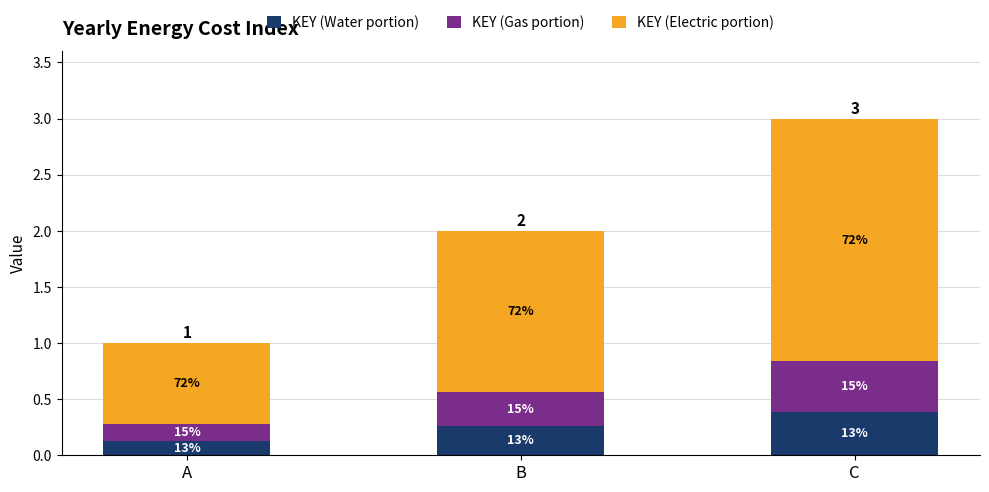

What are all the series names shown in the legend?

KEY (Water portion), KEY (Gas portion), KEY (Electric portion)